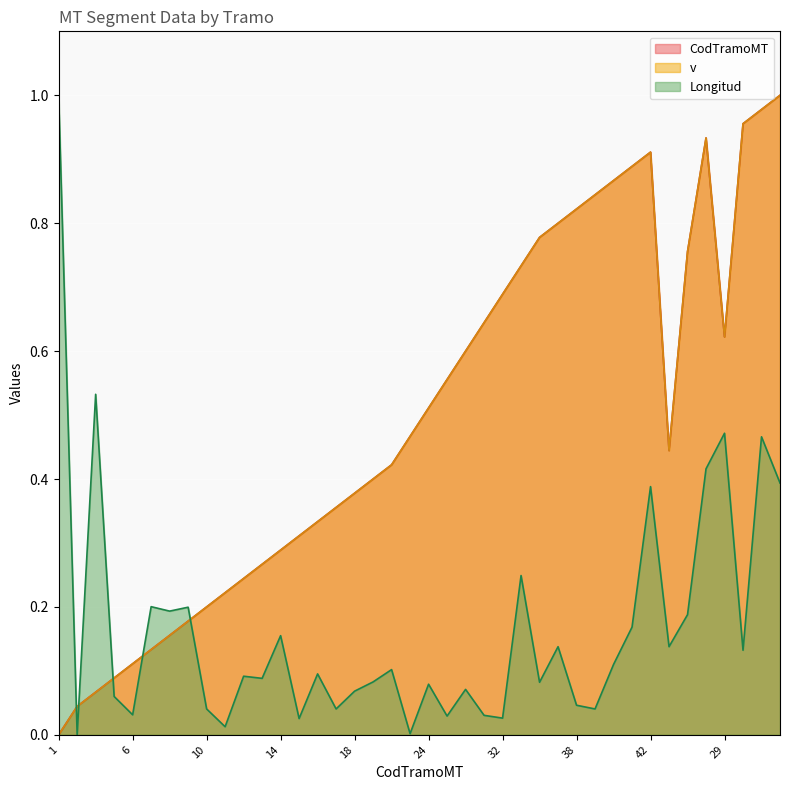

Between which two adjacent categories do v and Longitud first intersect?

1 and 3